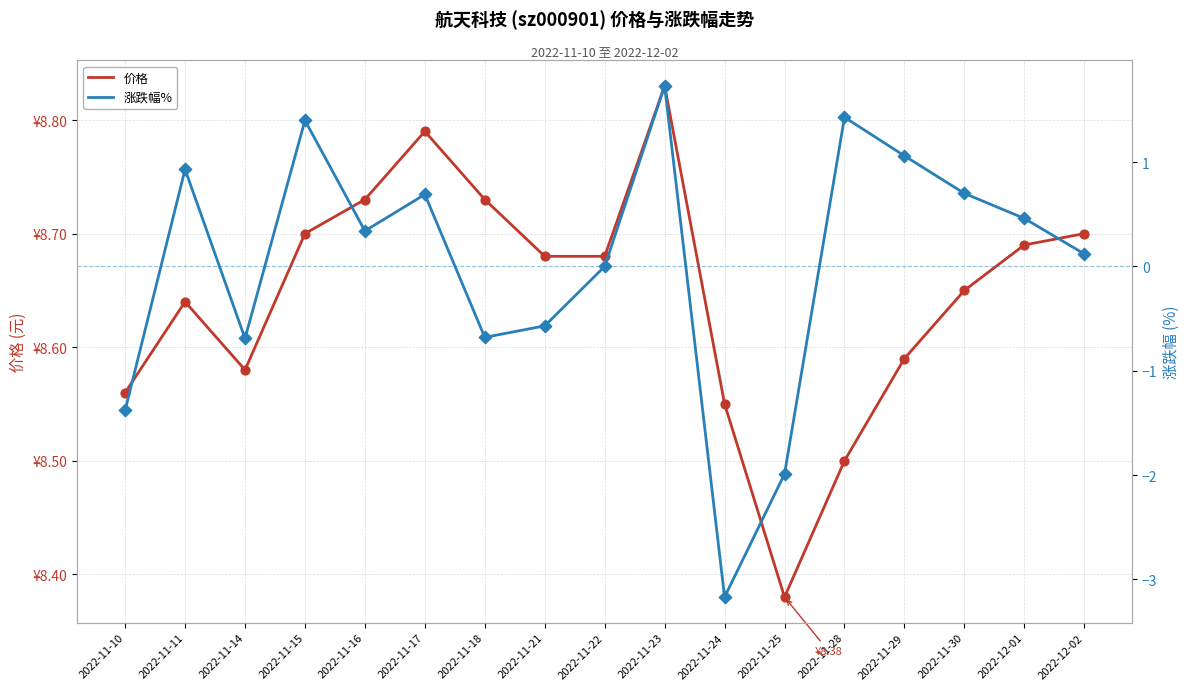

Is the value of 涨跌幅% at 2022-11-29 greater than the value of 价格 at 2022-12-01?

No